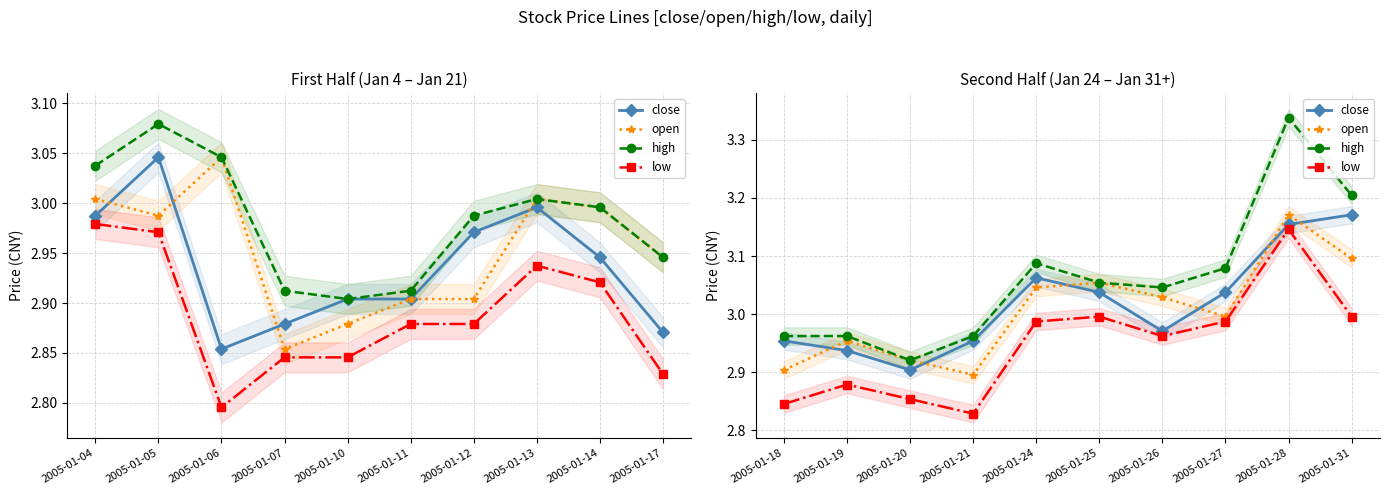

What is the approximate value of open at 2005-01-27?

3.0